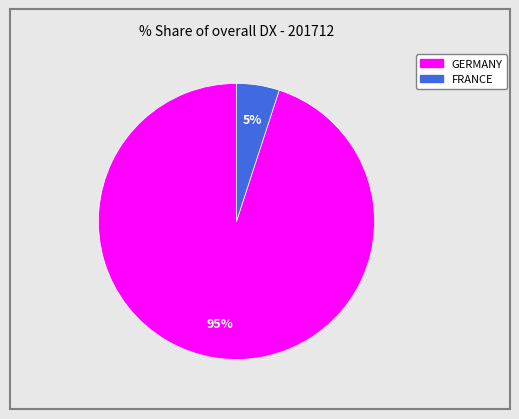

To the nearest percent, what portion does GERMANY represent?

95%